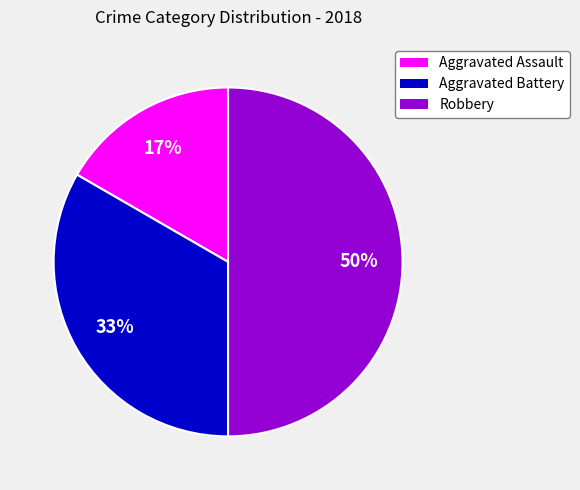

Combined, do Robbery and Aggravated Battery account for over 50%?

Yes